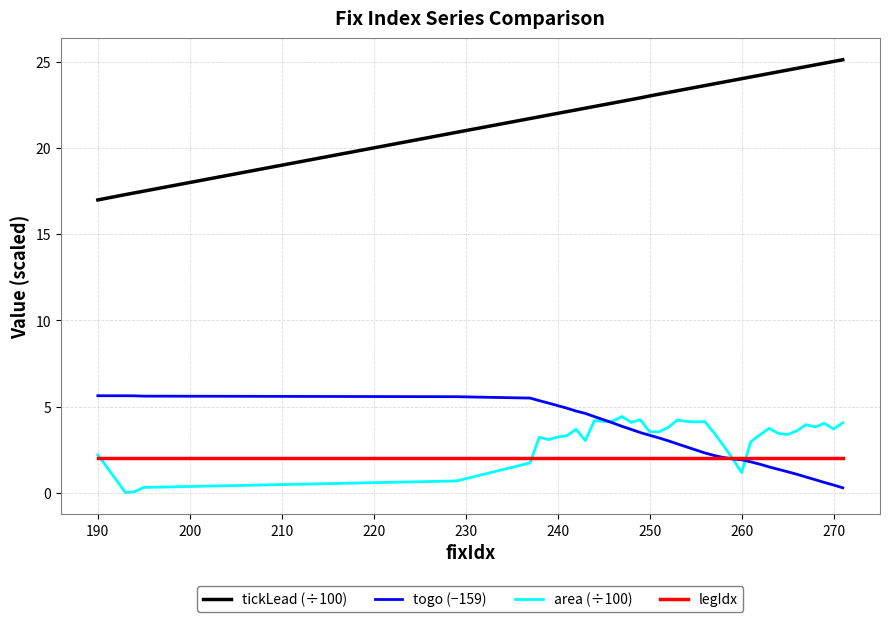

What is the highest value of the legIdx series?

2.0